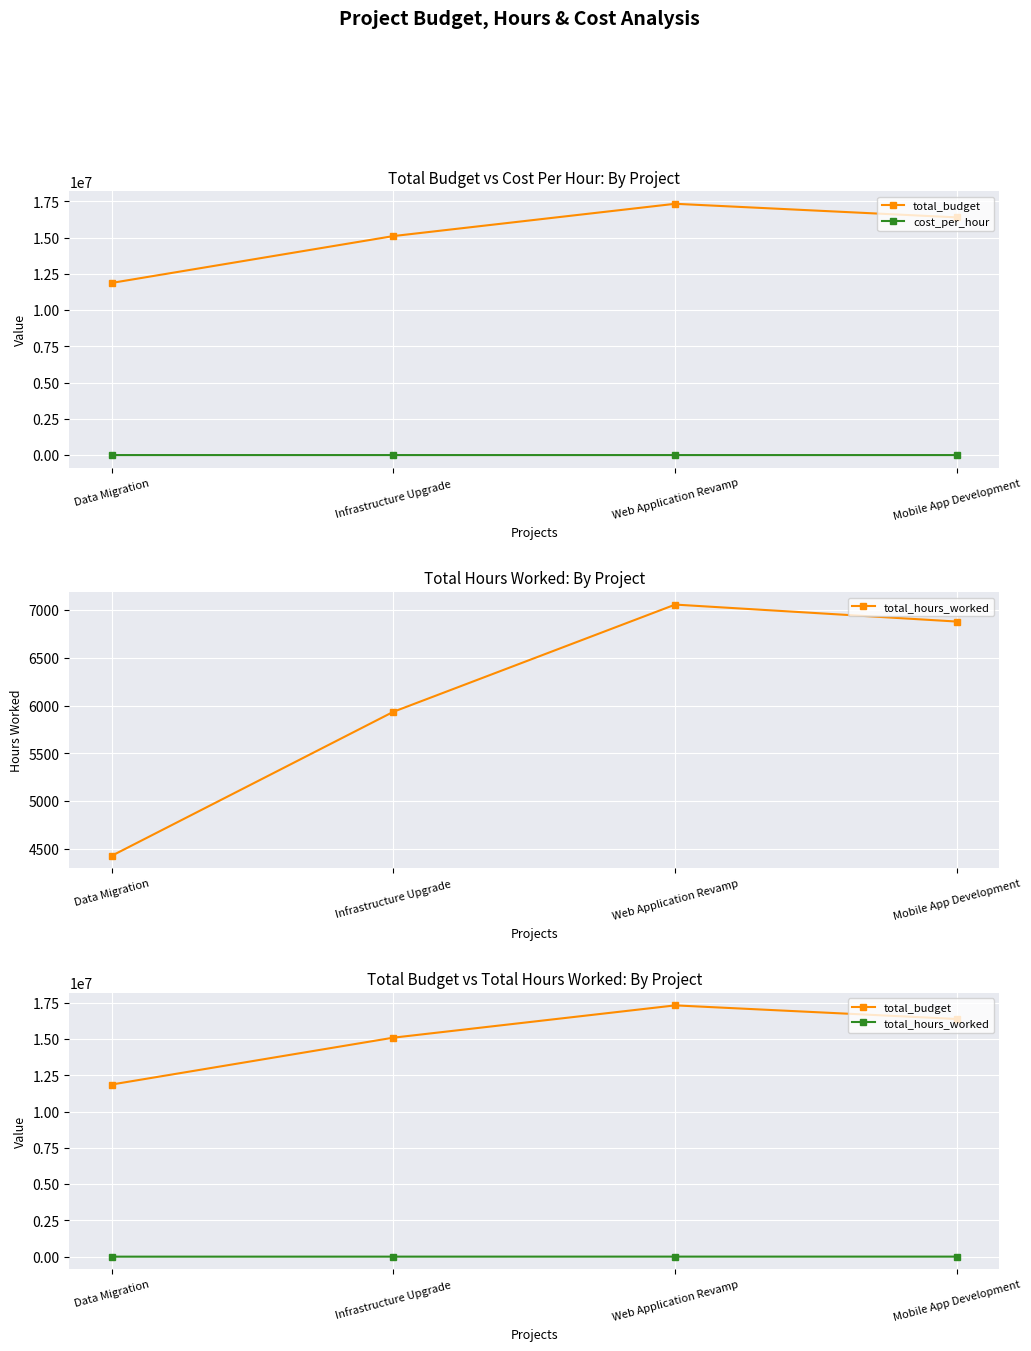

What is the total value across all series at Web Application Revamp?

17339961.4